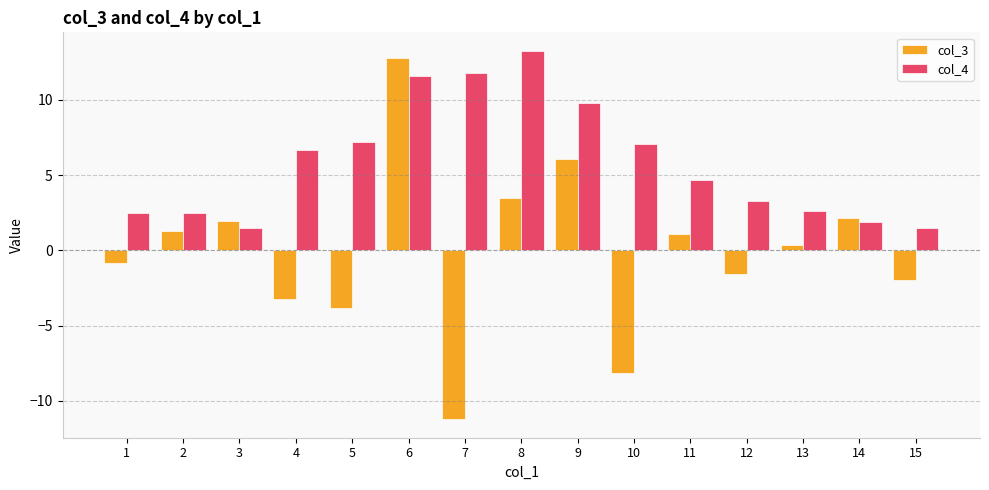

List the series in order of their overall mean, highest first.

col_4, col_3